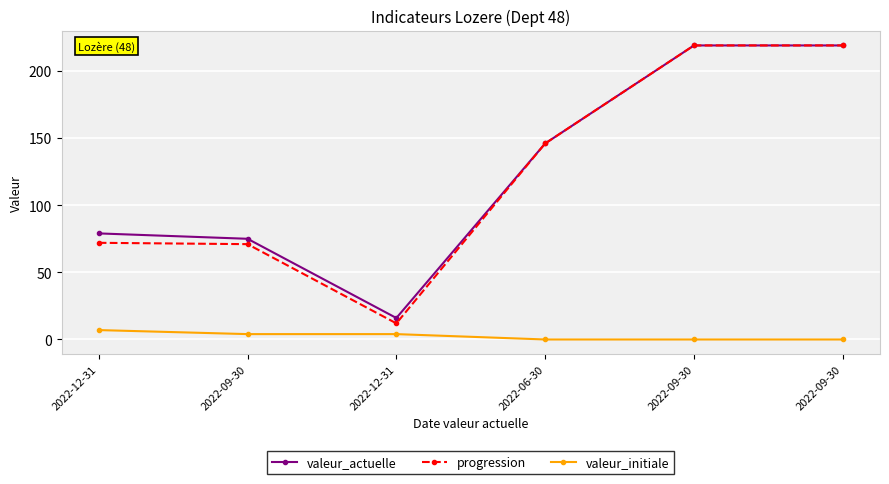

What is the label of the 3rd point from the right?

2022-06-30